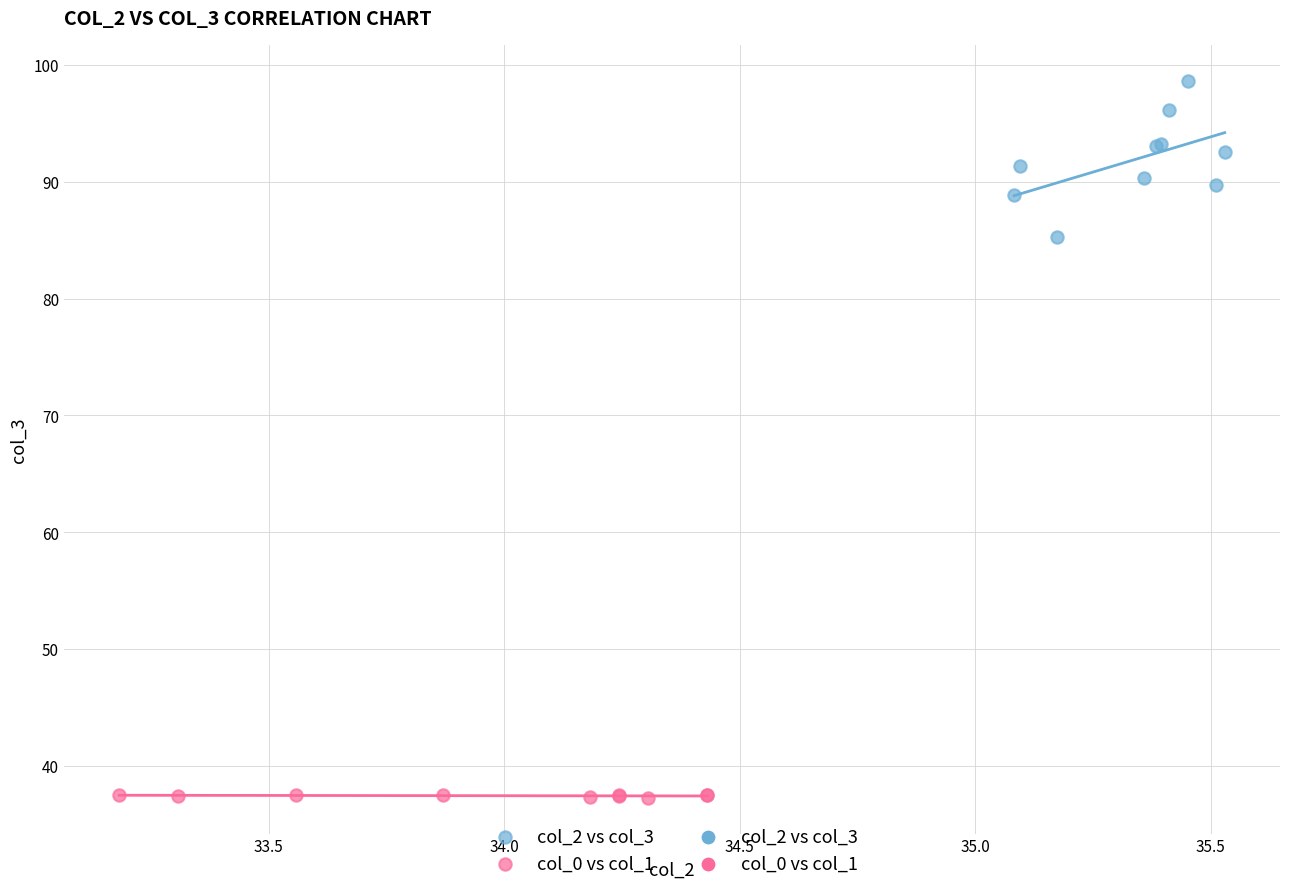

Which series reaches the maximum Y coordinate?

col_2 vs col_3